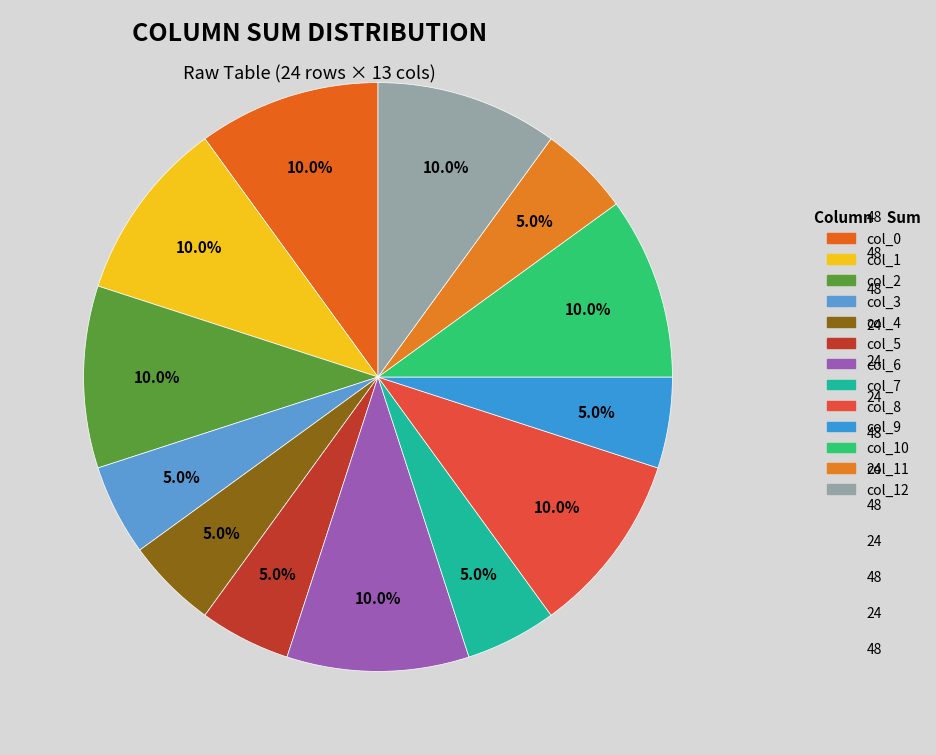

How many slices are in this pie chart?

13